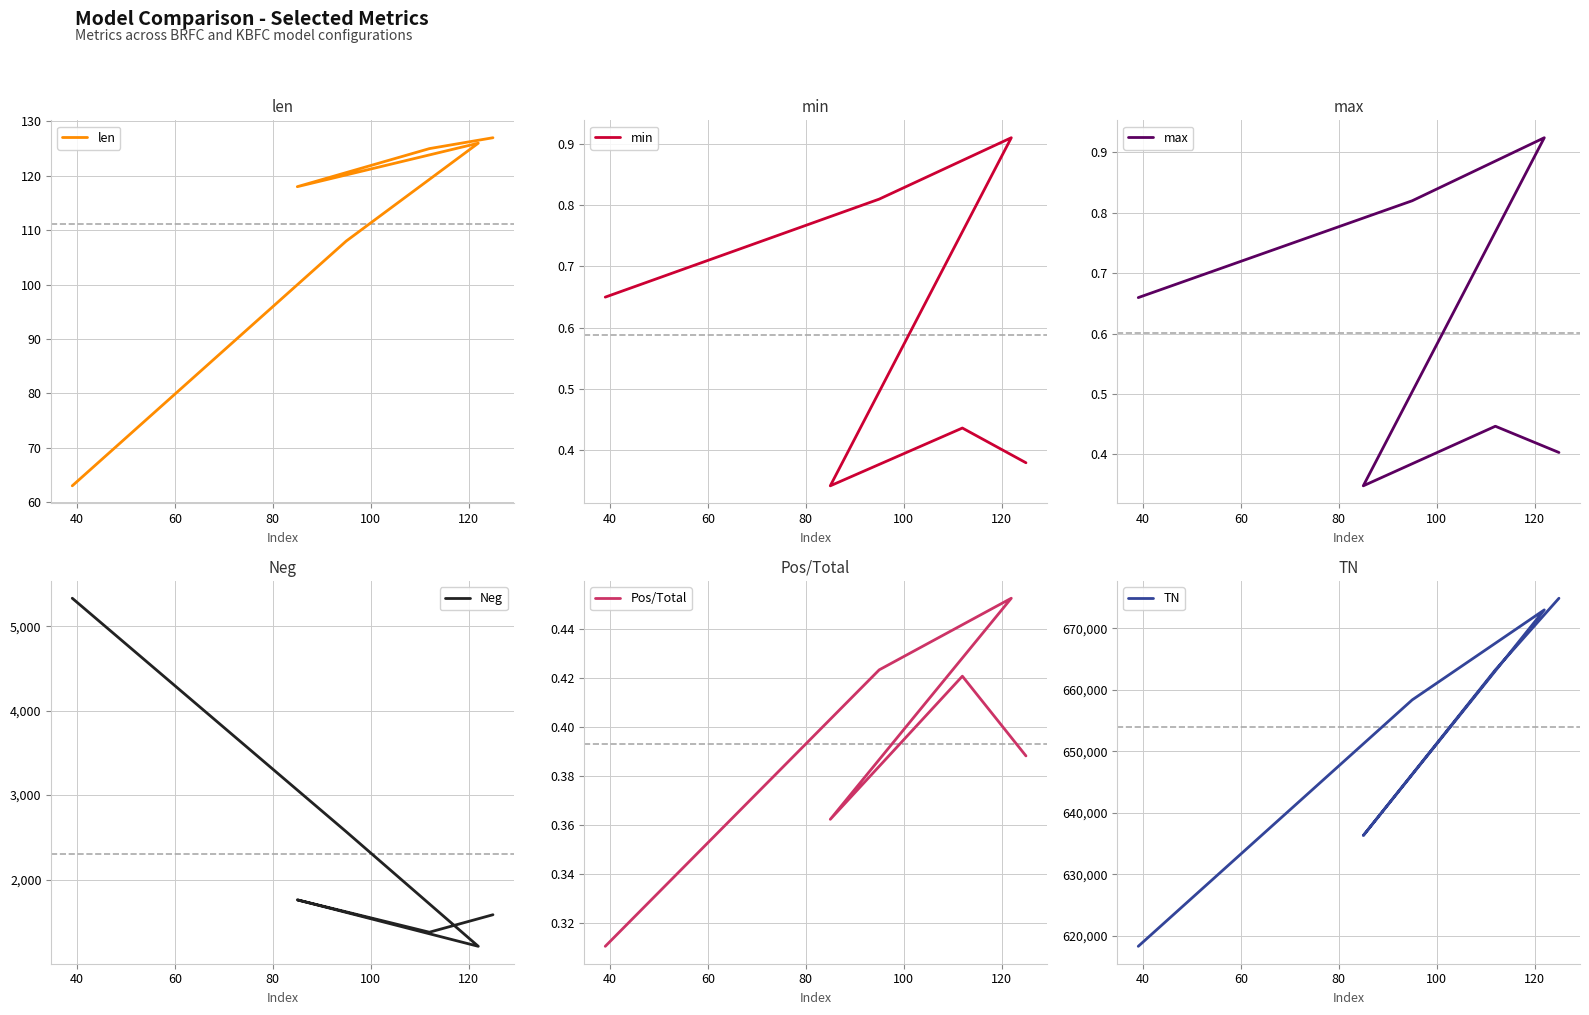

True or false: max and len intersect in this chart.

False